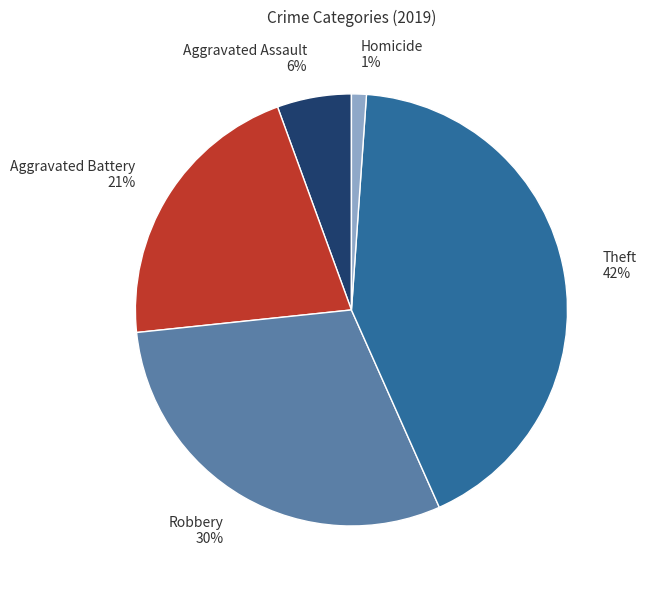

Count the number of slices in the pie.

5